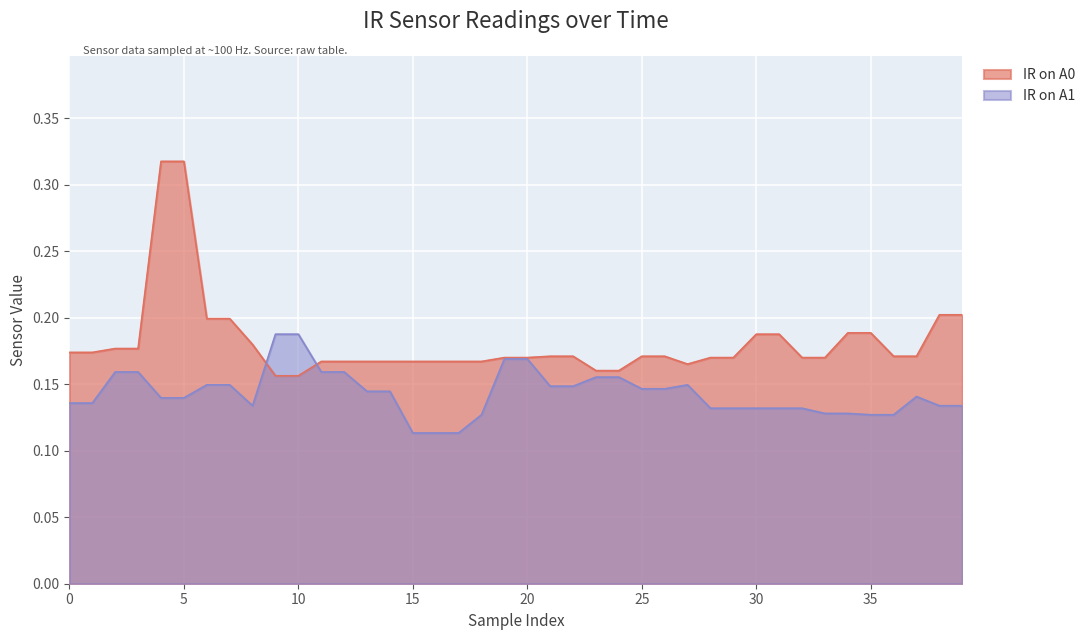

True or false: IR on A0 has a value of 0.3 at 20.

False